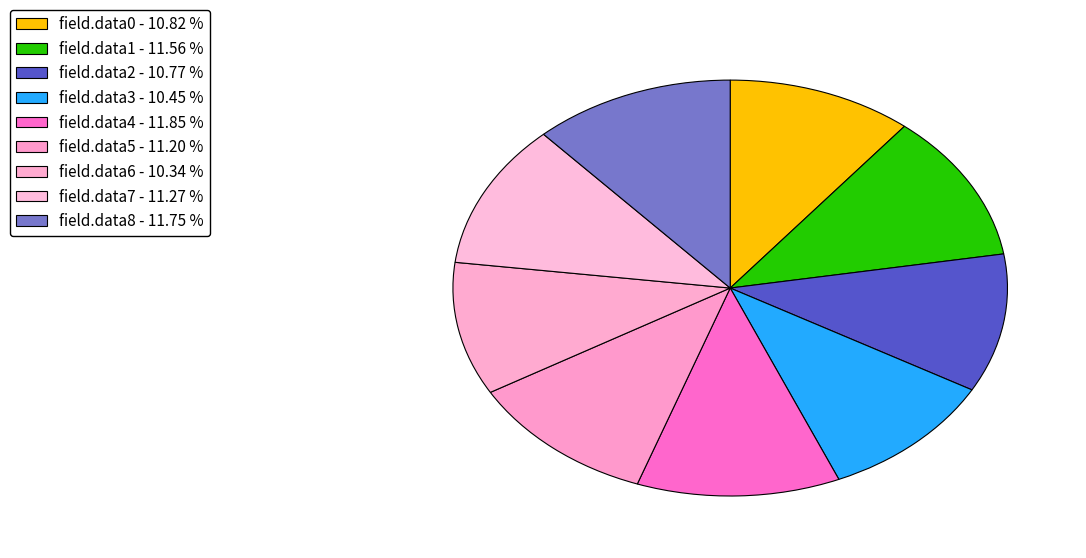

Is it true that field.data0 is 19% of the pie?

False